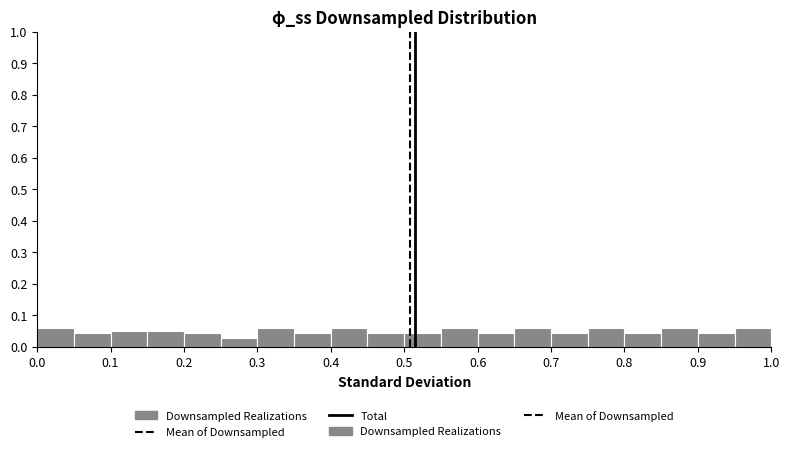

What is the height of the bar covering 0.65 to 0.70 on the x-axis? The values are not printed on the chart, so give them approximately, as read against the axis.

0.06